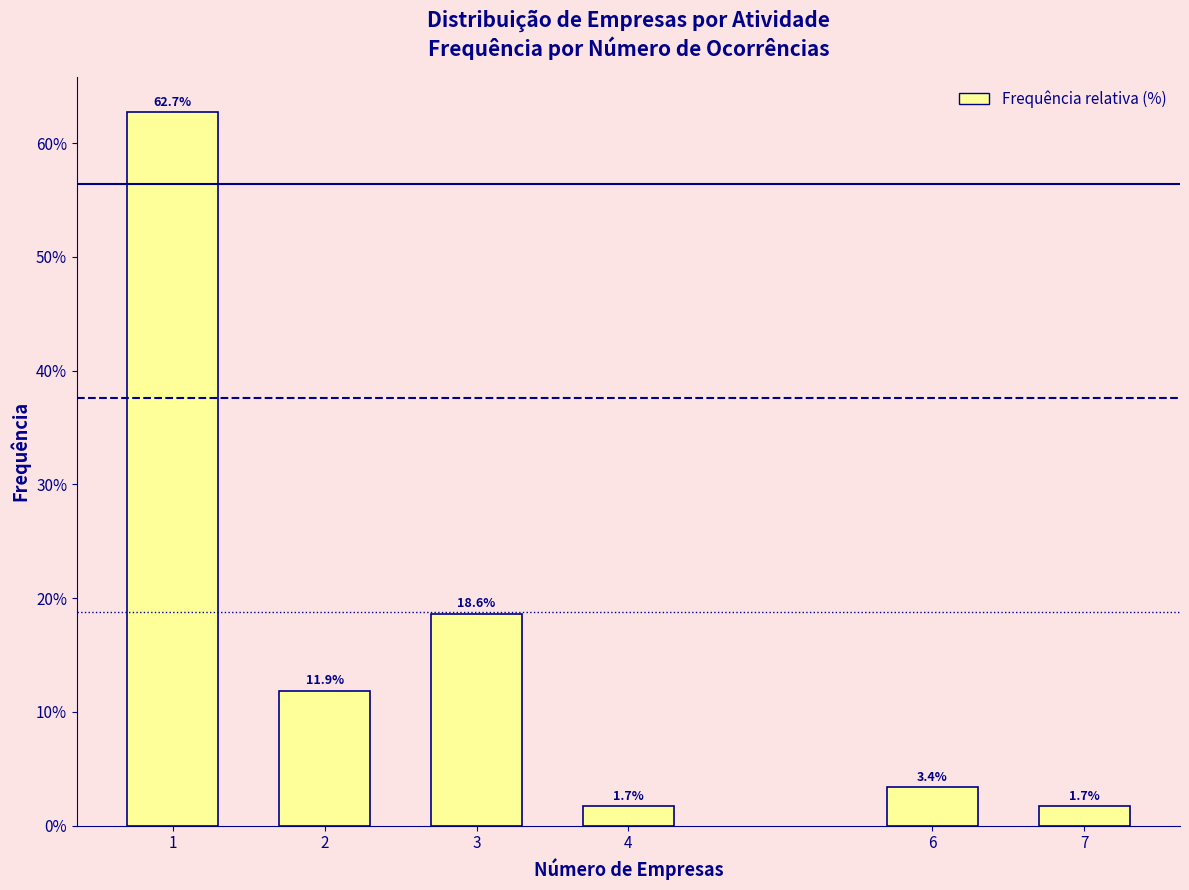

Reading left to right, list all the values displayed in this chart.

1=62.7	2=11.9	3=18.6	4=1.7	6=3.4	7=1.7